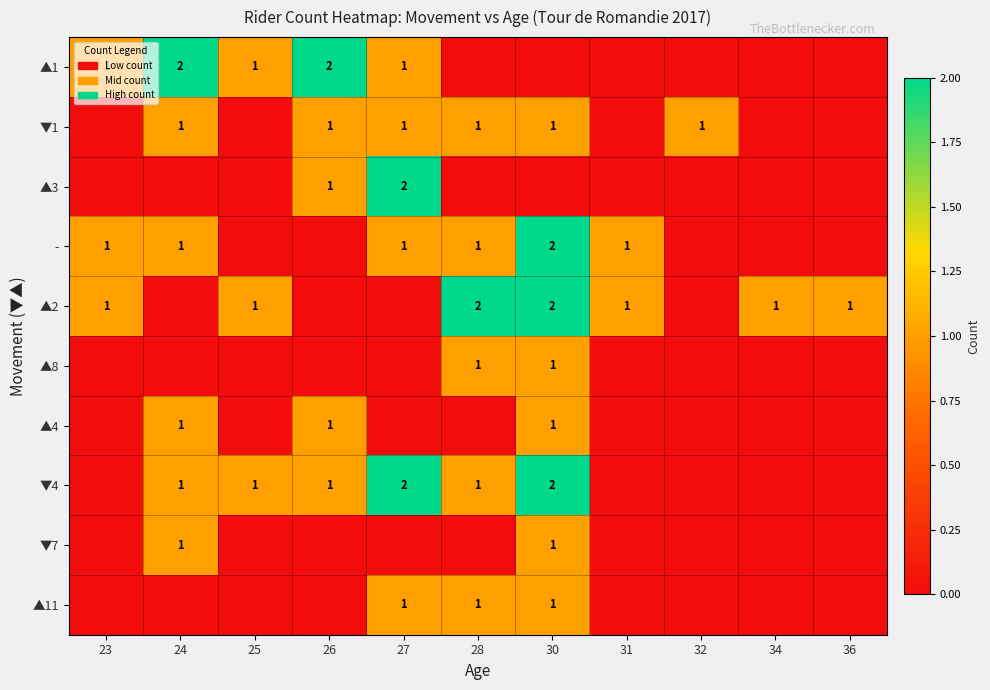

What is the sum of the ▲2 values at 30 and 25?

3